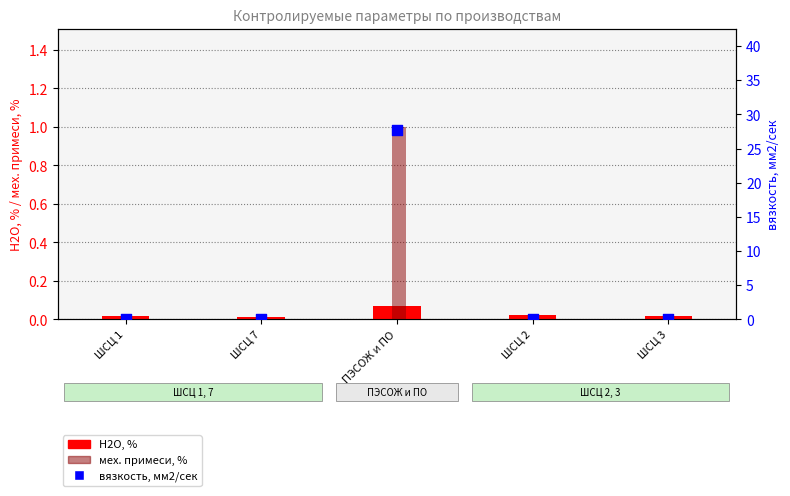

What are all the series names shown in the legend?

H2O, %, мех. примеси, %, вязкость, мм2/сек